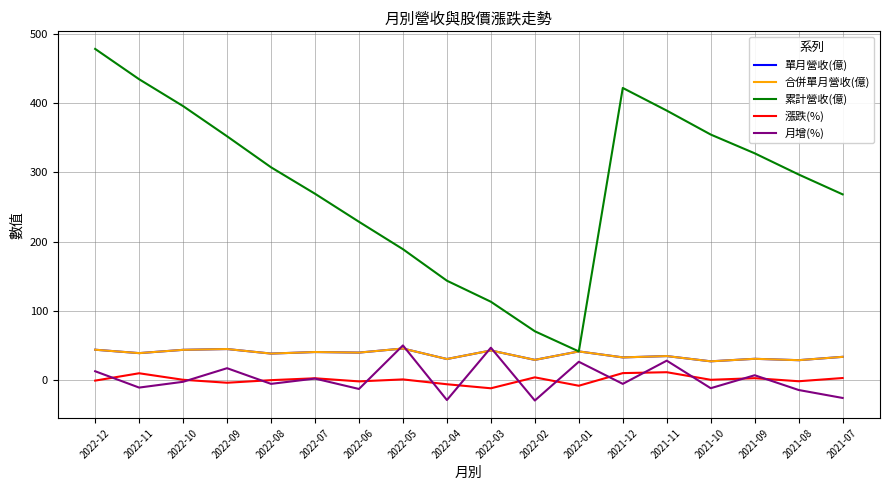

Is this an area chart (filled region under the line)?

No